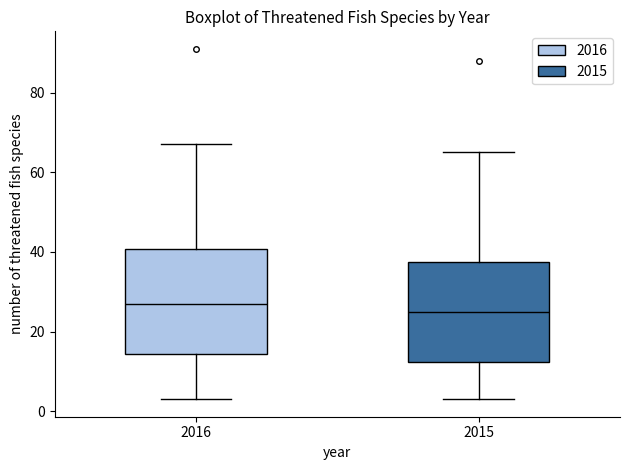

Reading left to right, read every box against the y-axis: the position of its median line, the range the box covers, and the ends of its whiskers. The values are not printed on the chart, so give them approximately, as read against the axis.

2016: median 28, box 14 to 40, whiskers 4 to 68
2015: median 26, box 12 to 38, whiskers 4 to 66